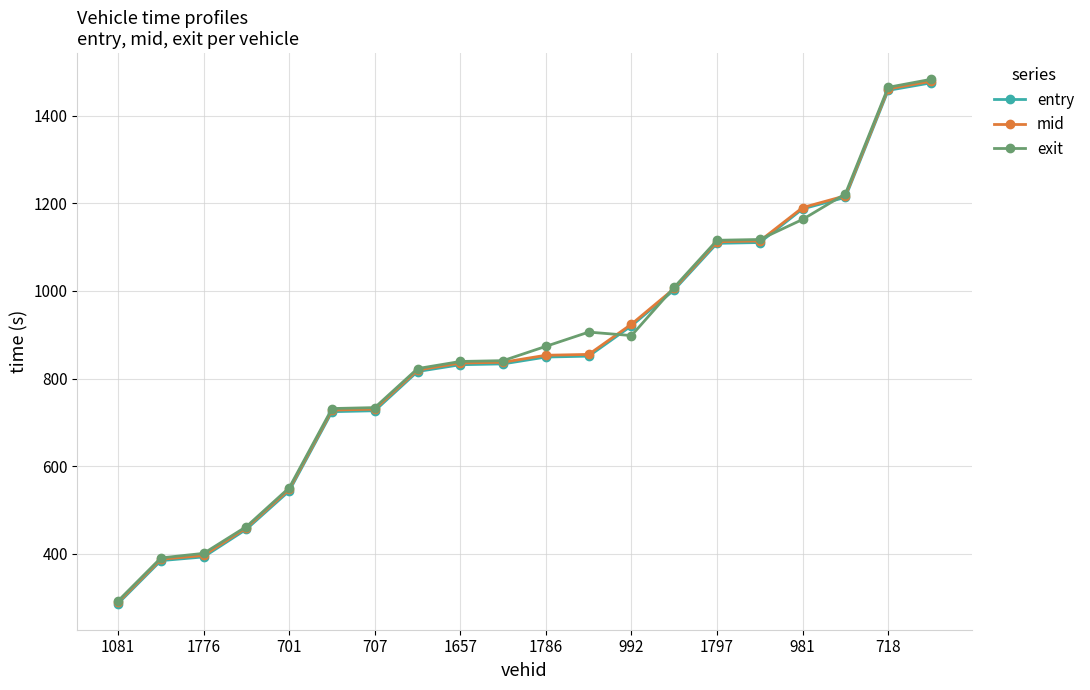

Does the chart have visible grid lines?

Yes